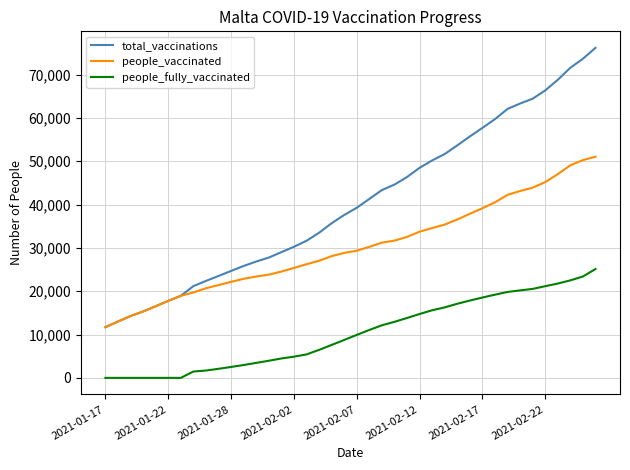

What is the sum of all people_vaccinated values?

1206087